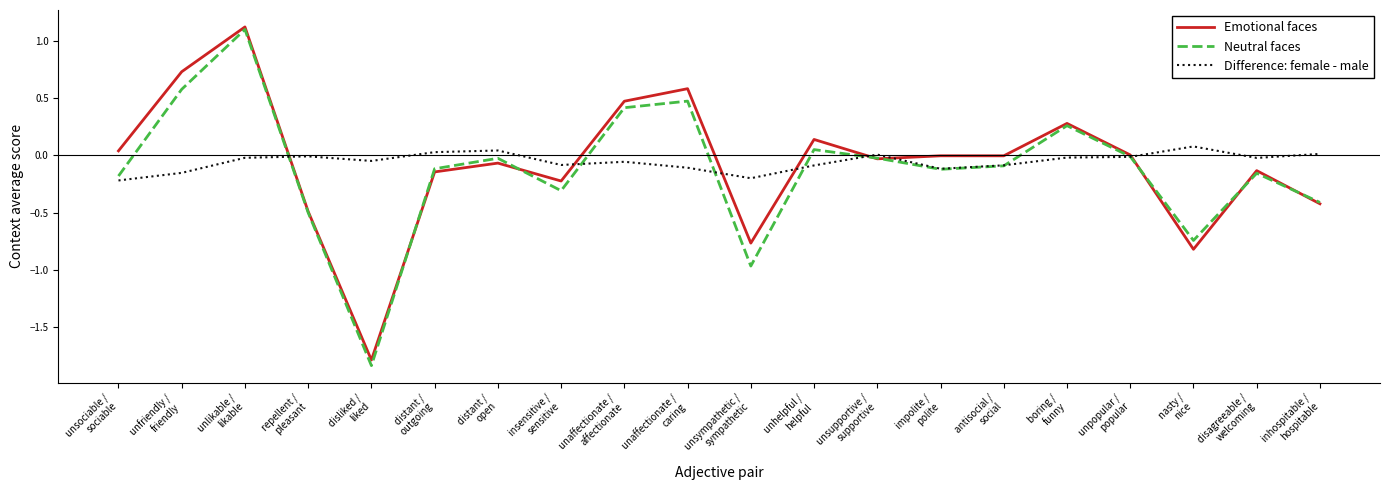

What position from the left is antisocial /
social?

15